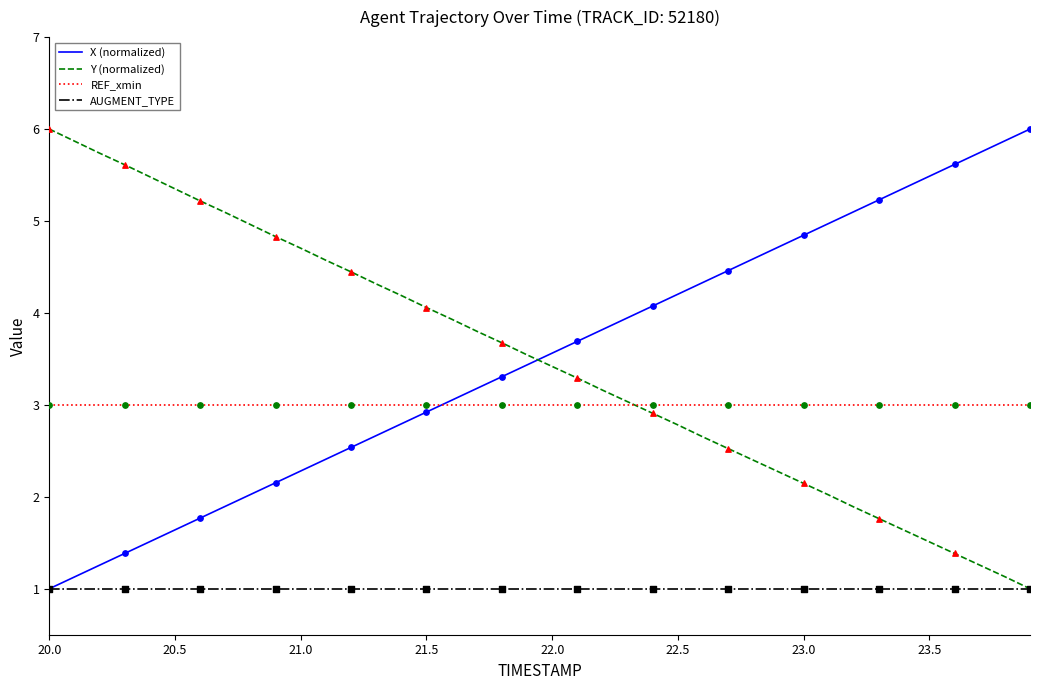

How many intersections are there between Y (normalized) and X (normalized)?

1